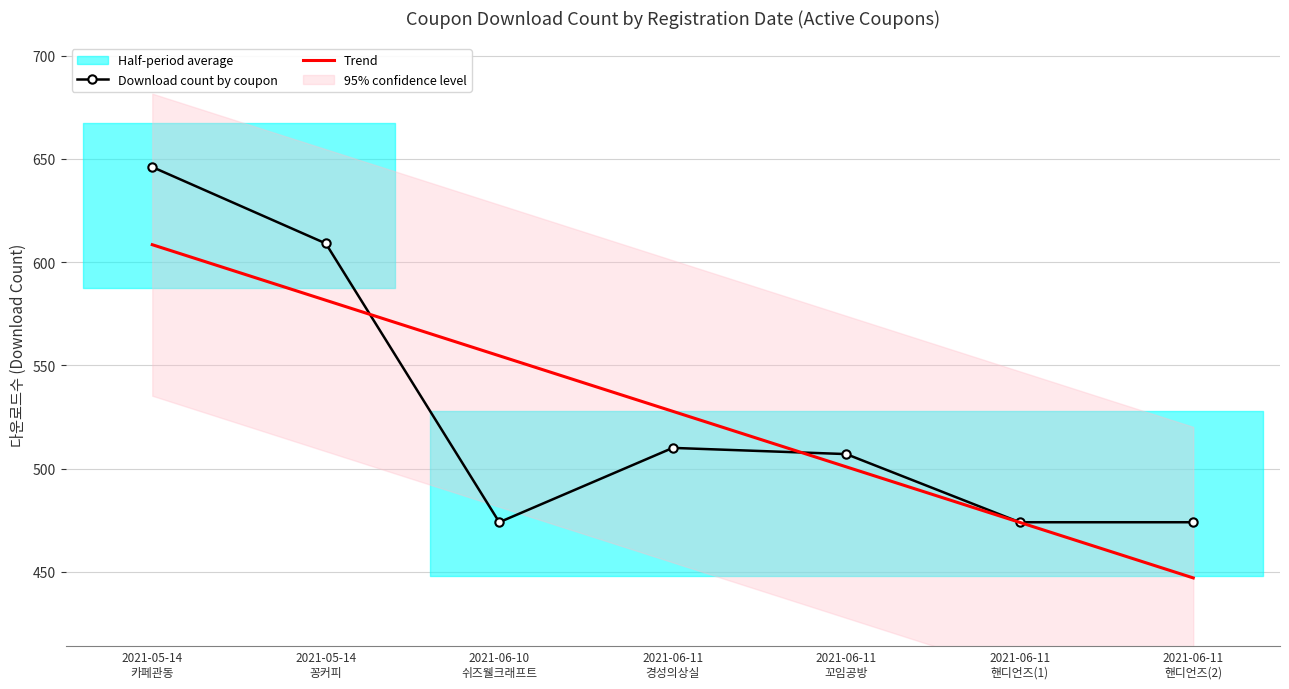

What is the total value across all series at 2021-06-10
쉬즈웰크래프트?

1028.6